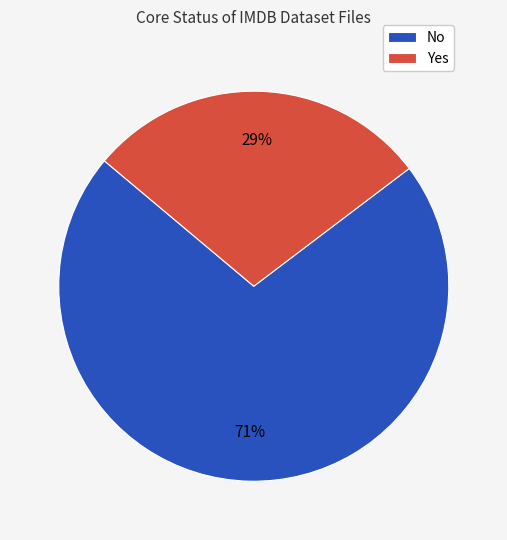

How many segments does this pie chart have?

2